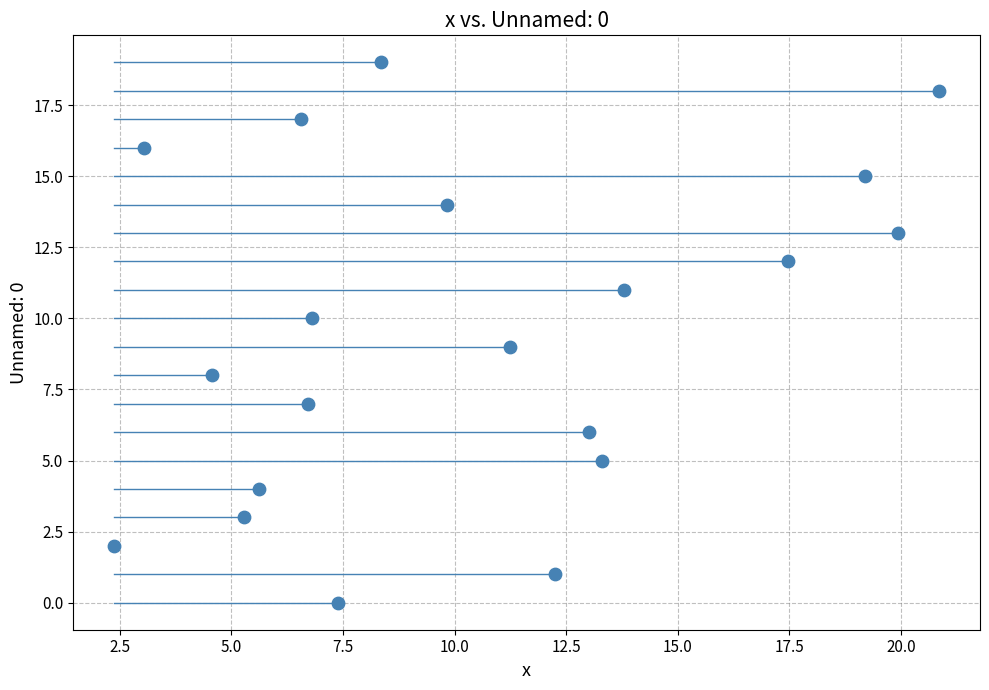

What is the range of Y values (max minus min)?

19